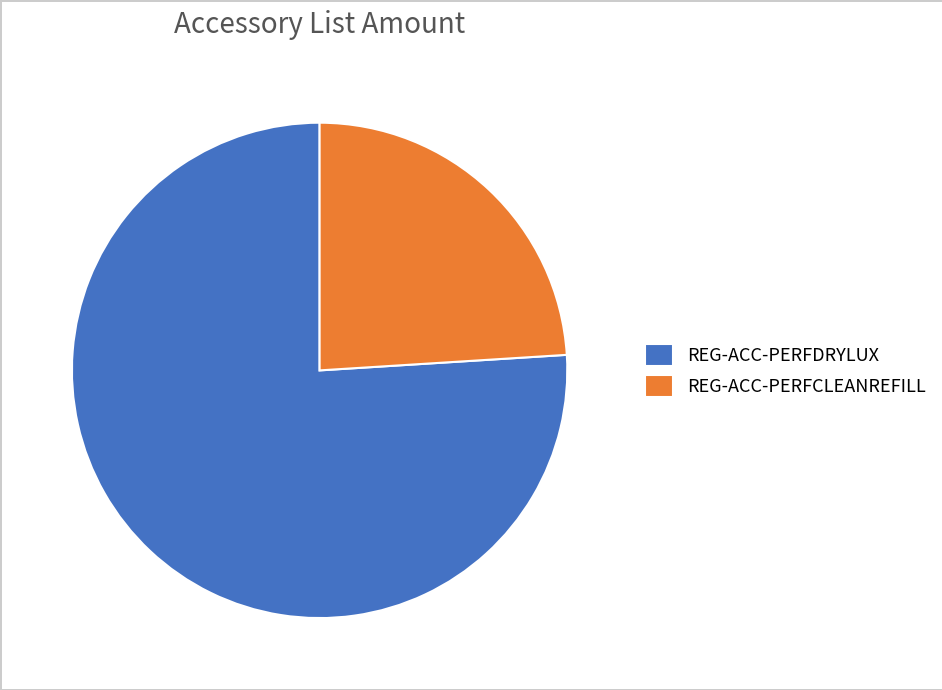

How many slices are in this pie chart?

2